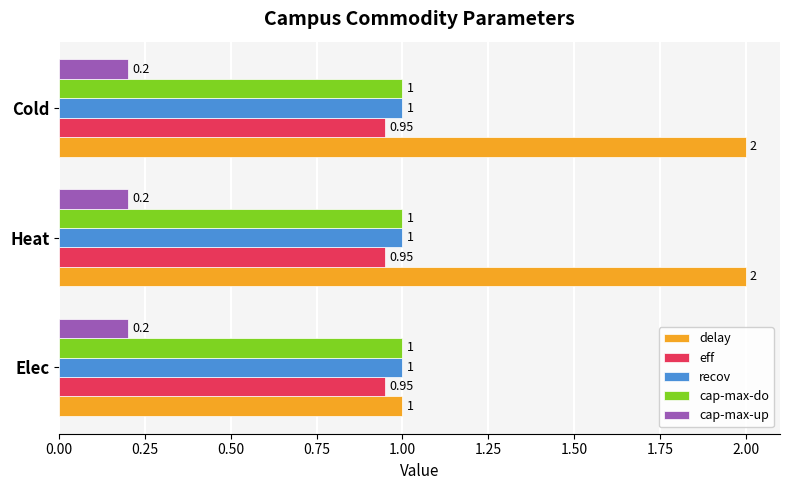

Which series has the largest total across all categories?

delay